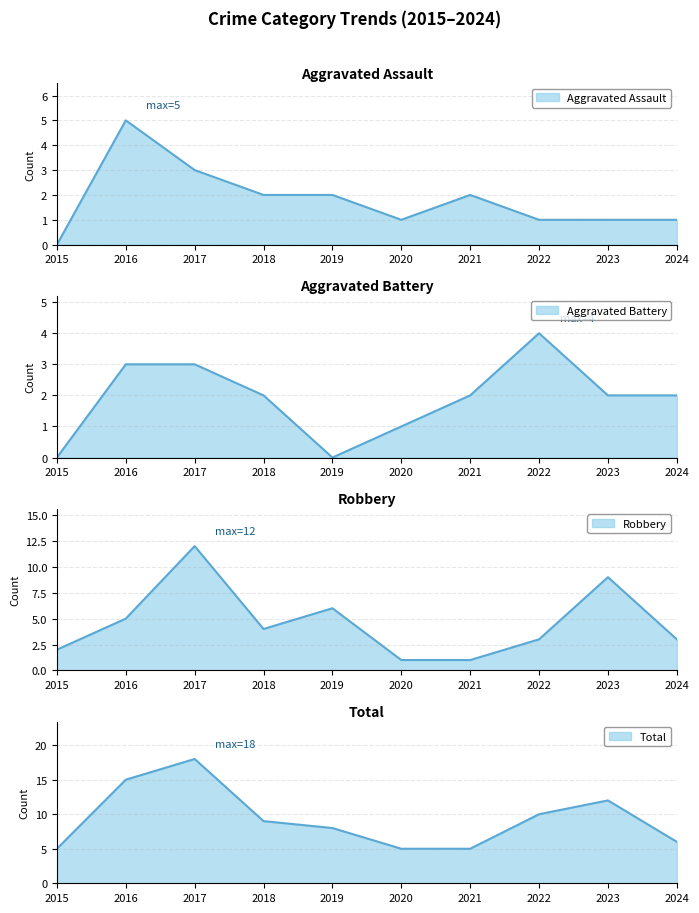

The Robbery series shows 3 at 2023. True or false?

False